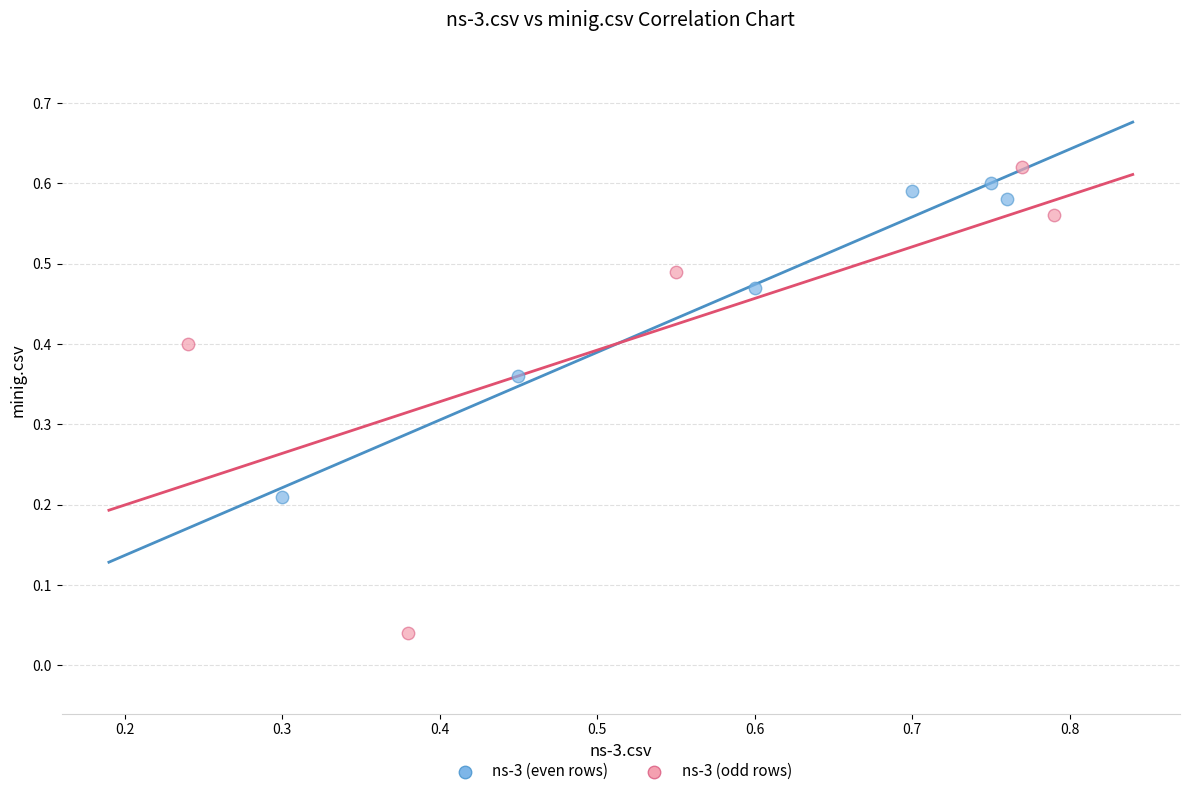

Which series has the largest Y range (max minus min)?

ns-3 (odd rows)